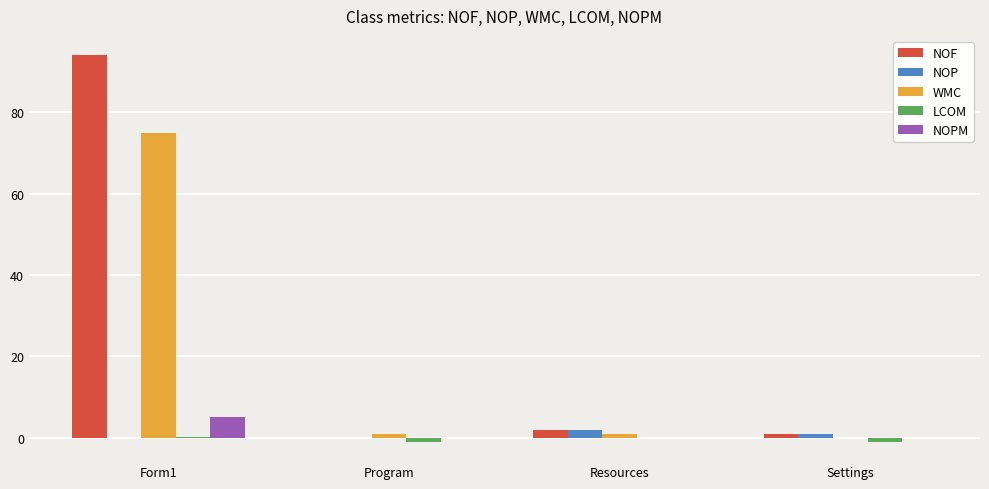

Are the bars horizontal?

No